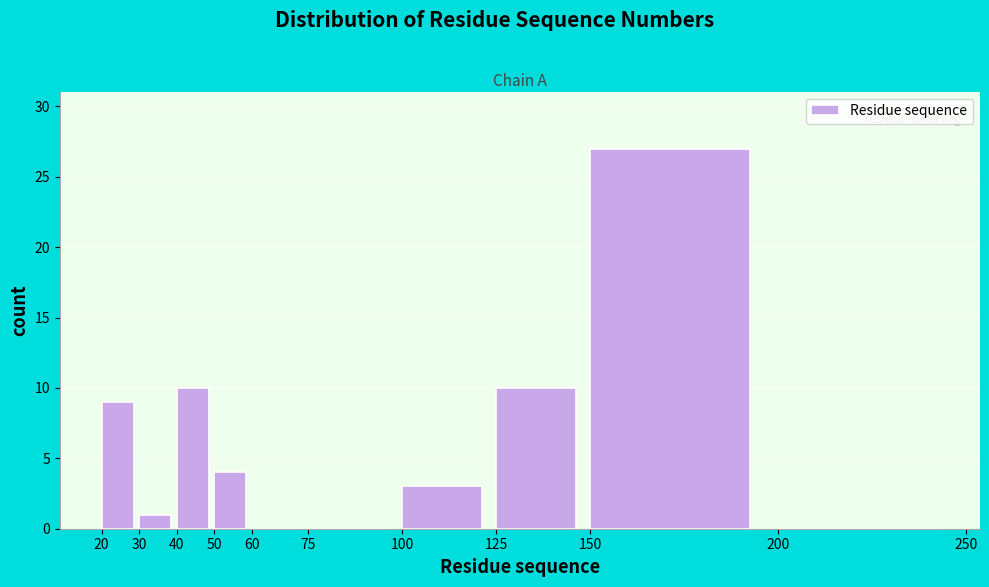

Over which range of the x-axis is the bar tallest?

150 to 200